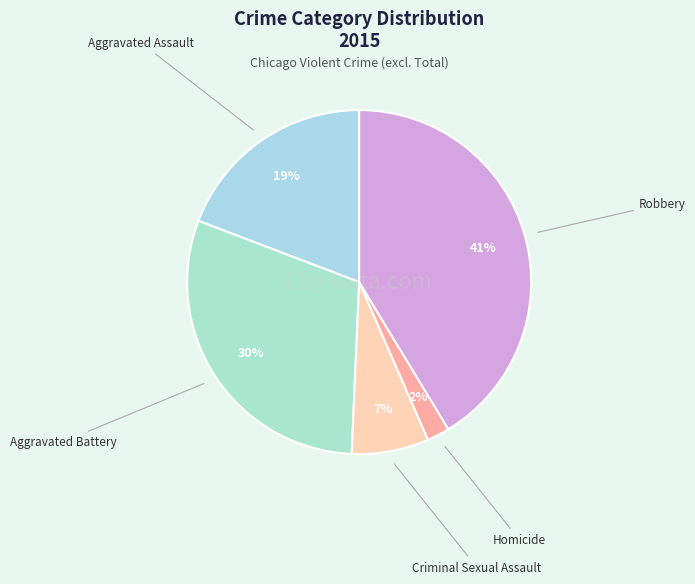

How many slices are in this pie chart?

5